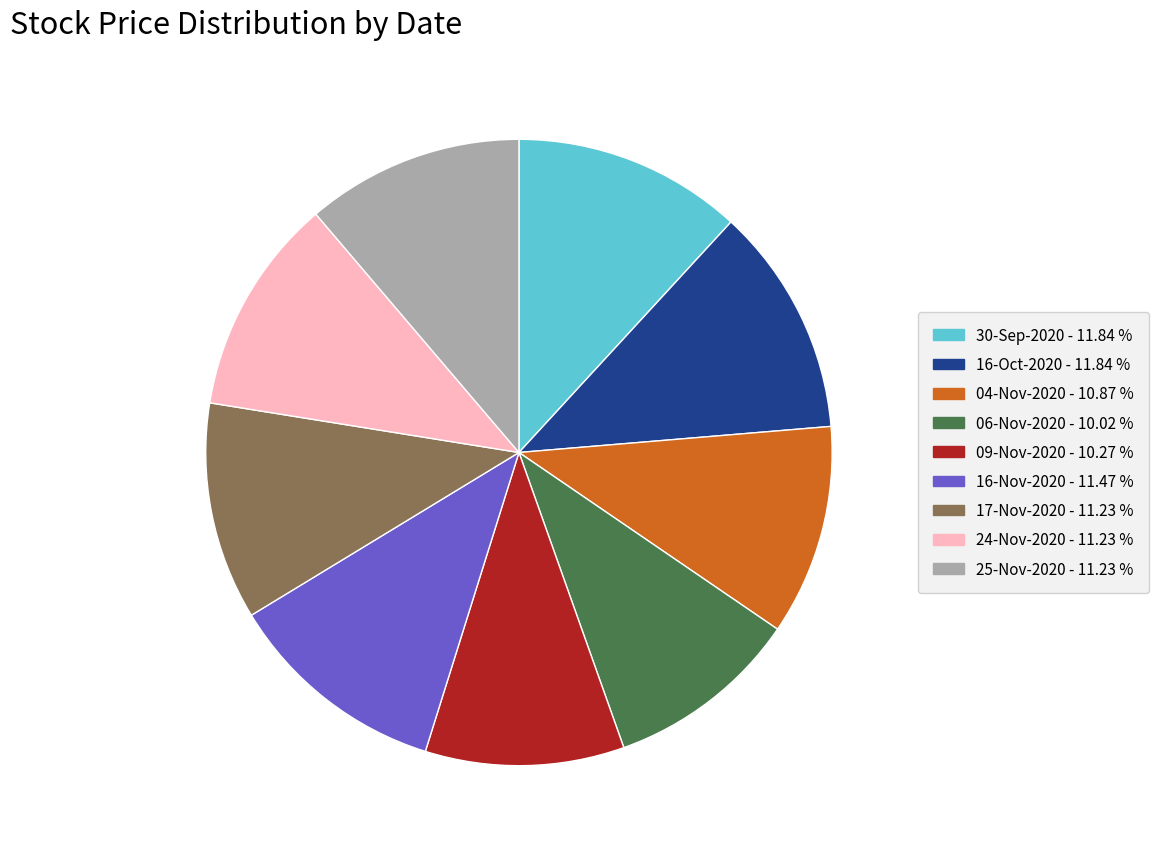

Do 25-Nov-2020 and 30-Sep-2020 together represent more than half of the pie?

No